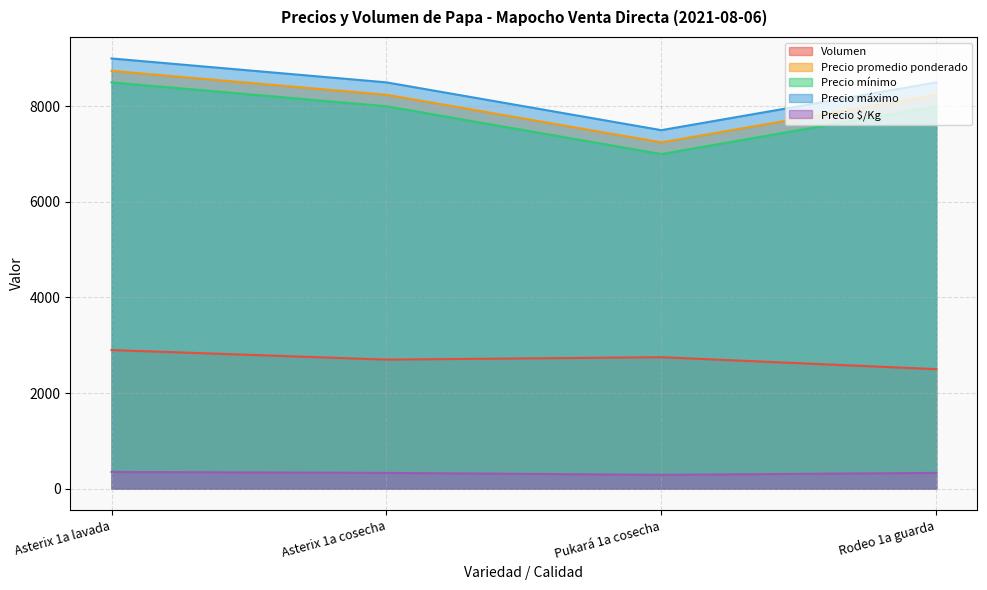

What position from the right is Pukará 1a cosecha?

2